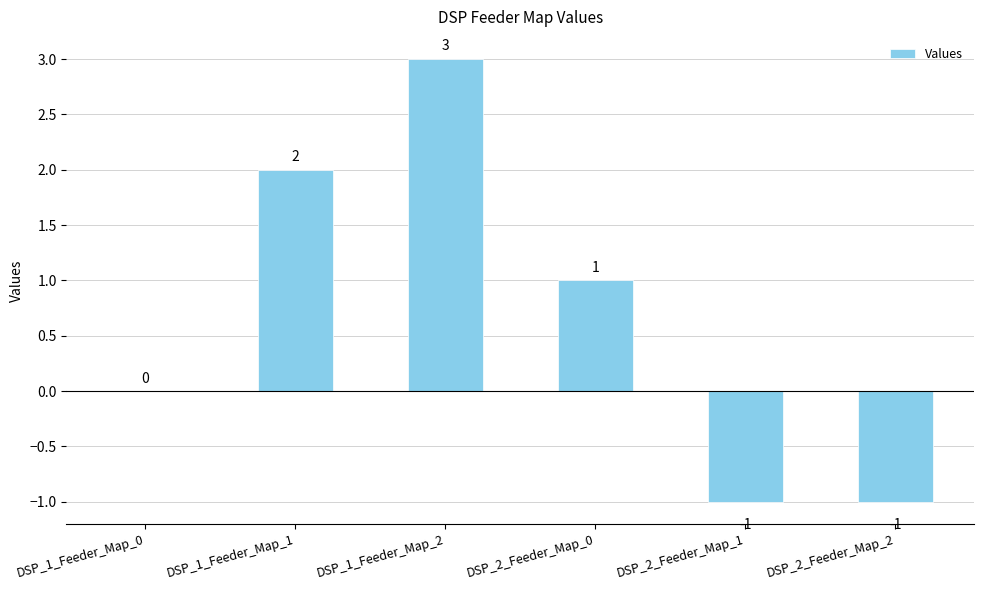

Count the values in the range -1 to 2.

5